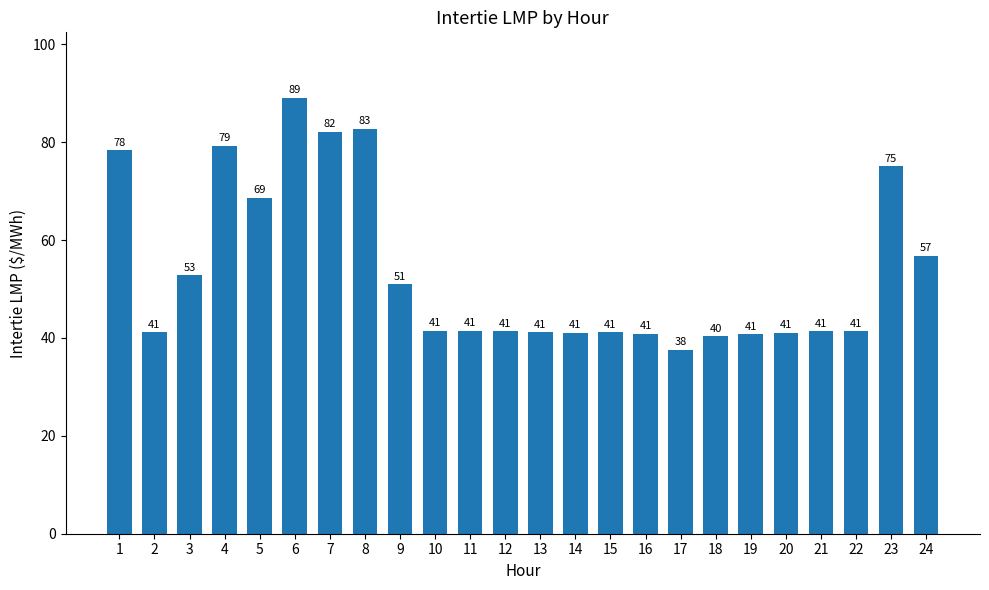

Is it true that the value at 12 is 67.4?

False